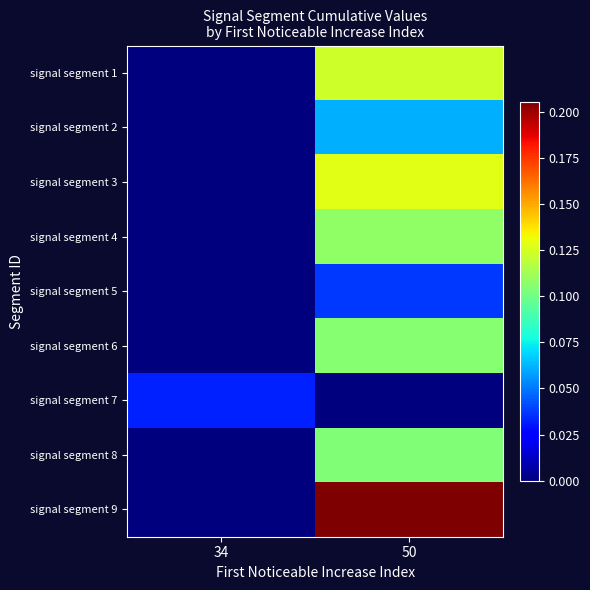

What is the greatest value displayed?

0.2